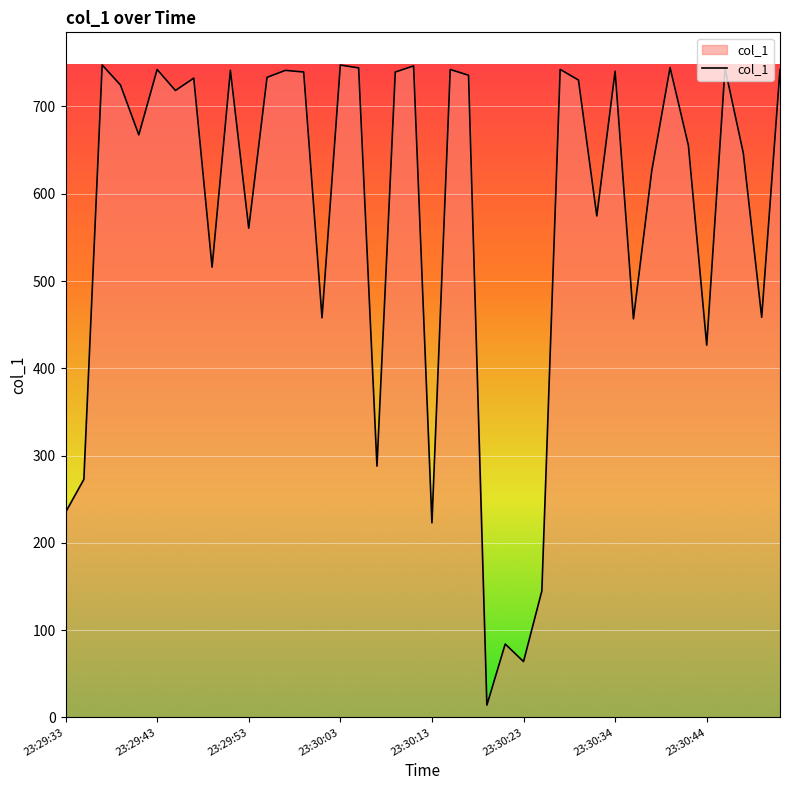

What is the difference between the maximum and minimum values?

733.6